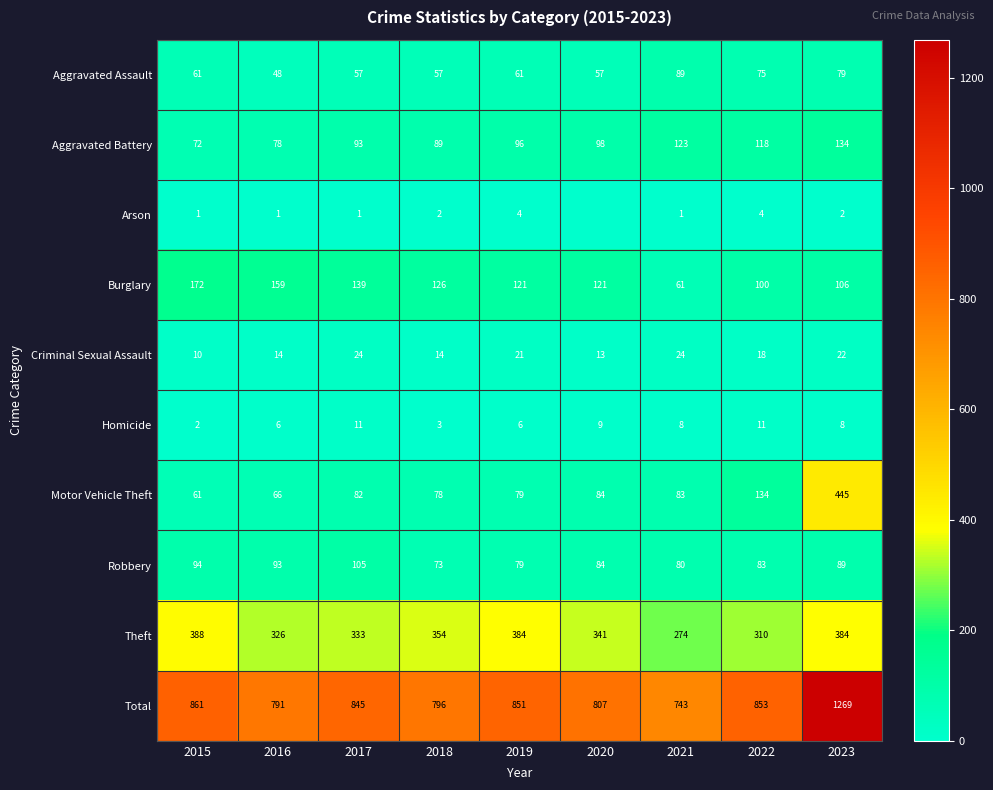

What is the sum of the Homicide values at 2015 and 2023?

10